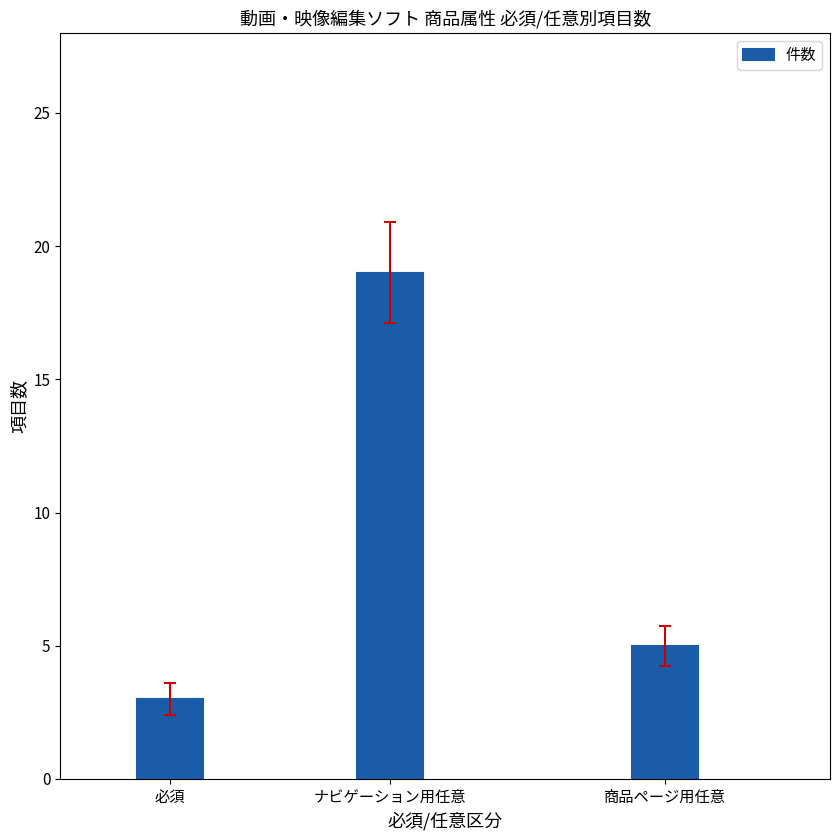

Which category has the lowest value across all series?

必須